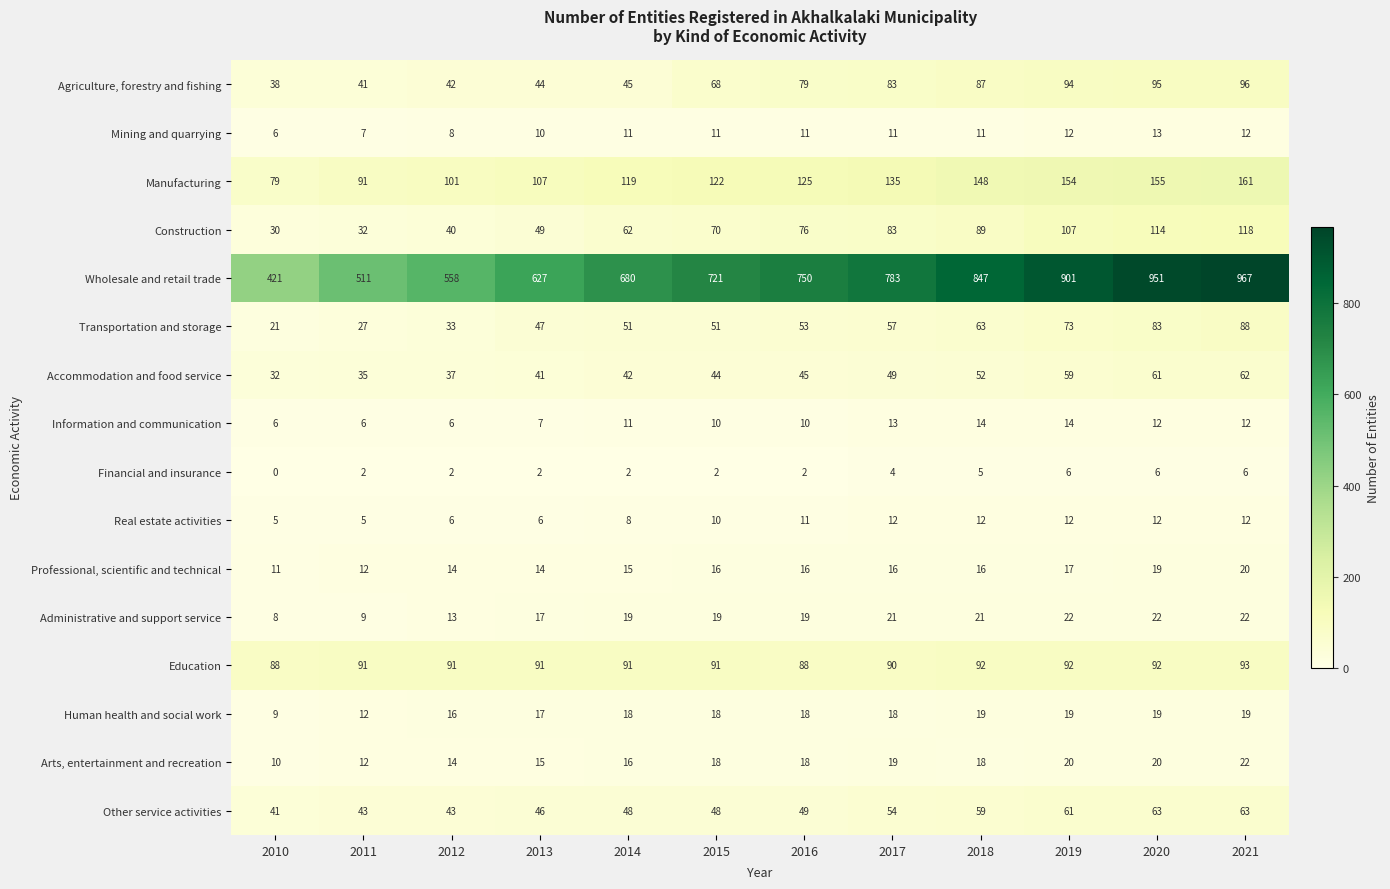

True or false: Professional, scientific and technical has a value of 10 at 2016.

False